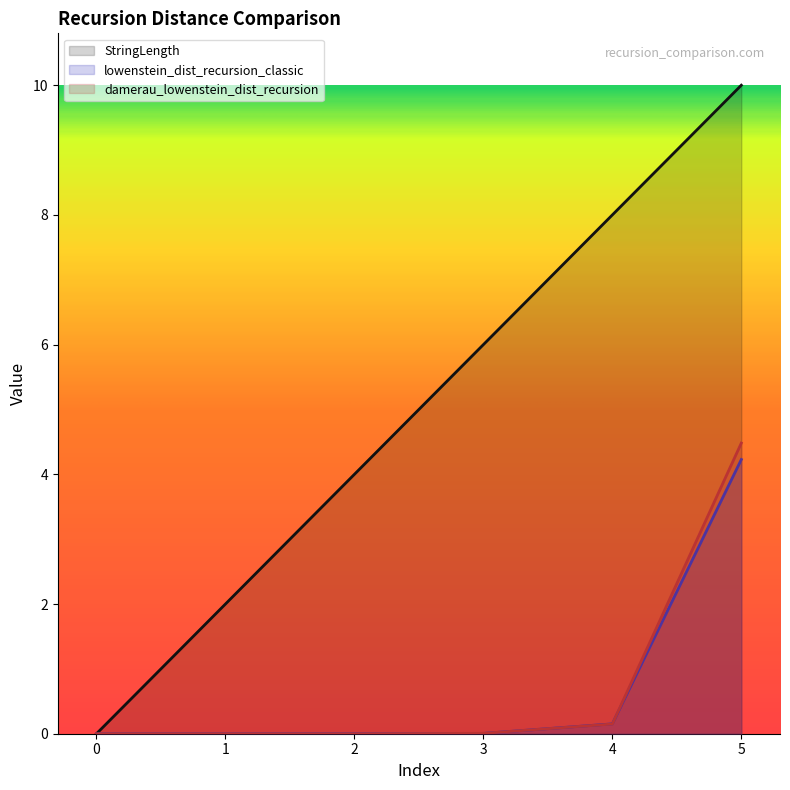

Reading right to left, what are all the values shown in this chart?

StringLength: 5=10.0	4=8.0	3=6.0	2=4.0	1=2.0	0=0.0
lowenstein_dist_recursion_classic: 5=4.2	4=0.2	3=0.0	2=0.0	1=0.0	0=0.0
damerau_lowenstein_dist_recursion: 5=4.5	4=0.1	3=0.0	2=0.0	1=0.0	0=0.0